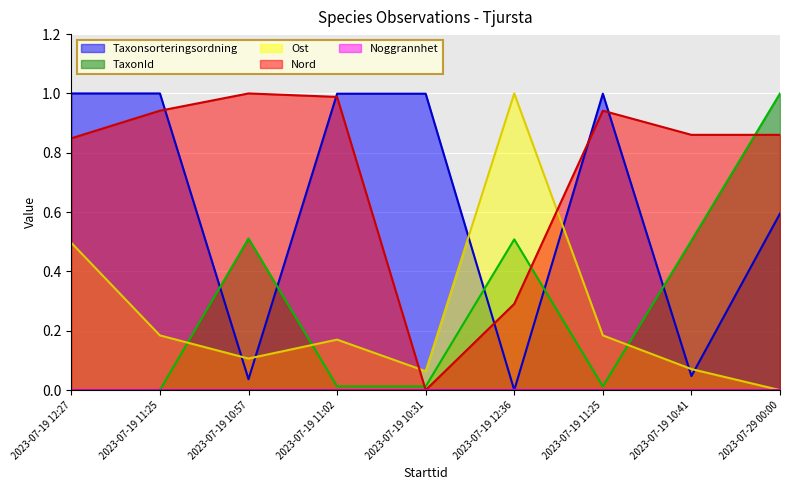

How many times do TaxonId and Nord cross each other?

3